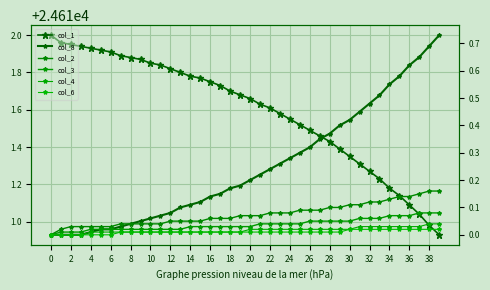

What is the total value across all series at 22?

24612.0